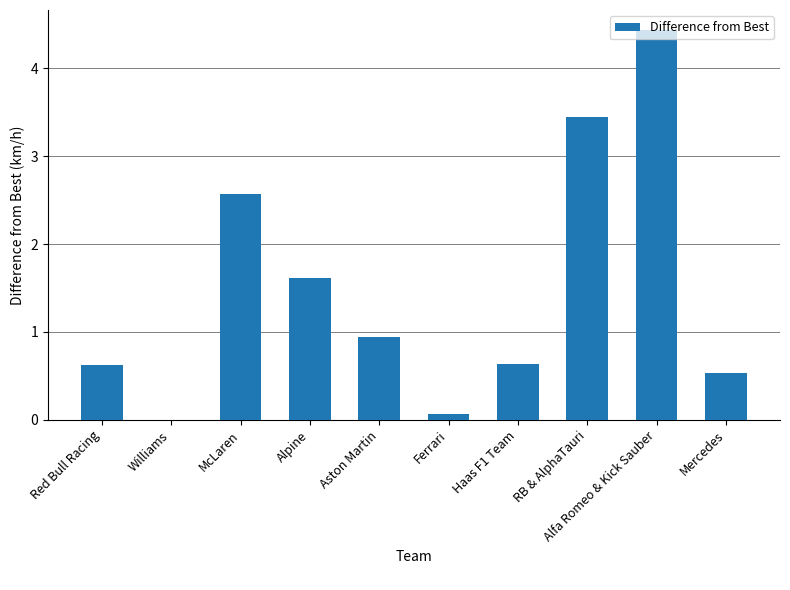

The chart shows a value of 0.1 at Ferrari. True or false?

True